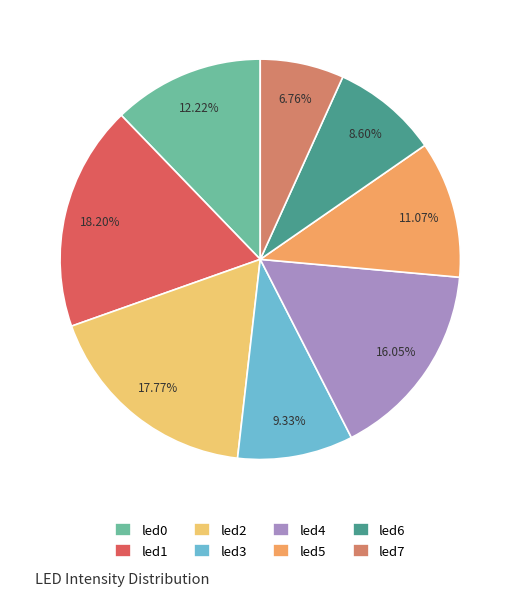

Which has a higher value, led6 or led4?

led4